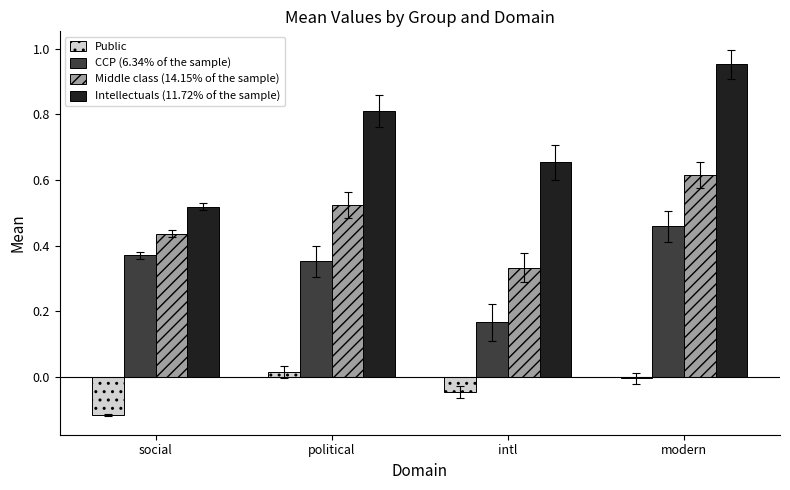

Rank the series by their maximum value, from lowest to highest.

Public, CCP (6.34% of the sample), Middle class (14.15% of the sample), Intellectuals (11.72% of the sample)